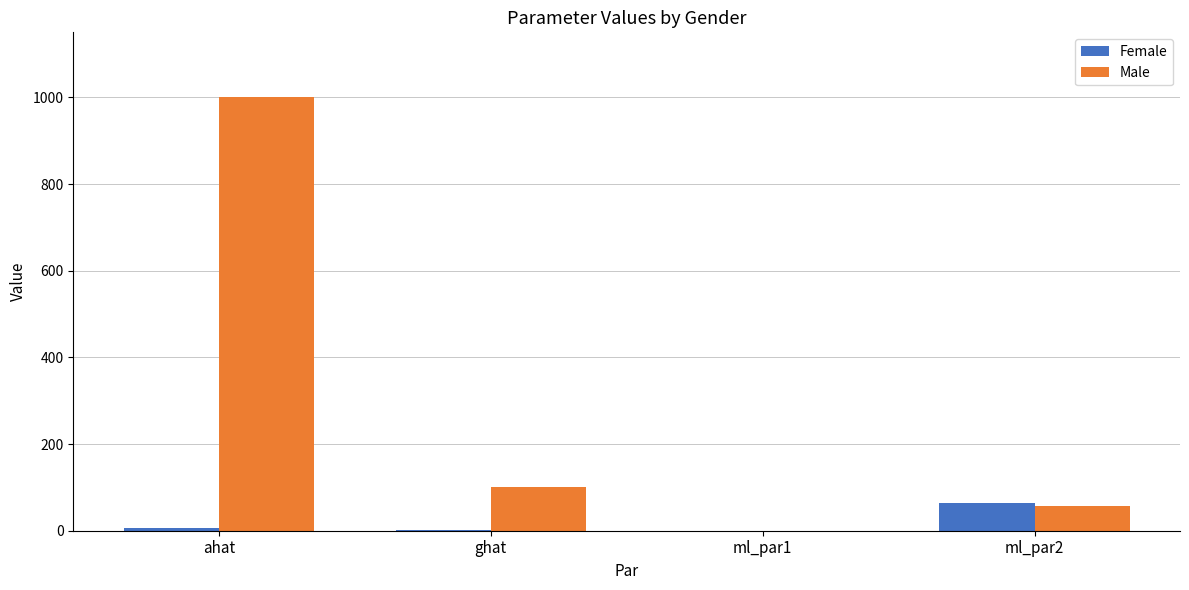

What is the sum of all Male values?

1157.4